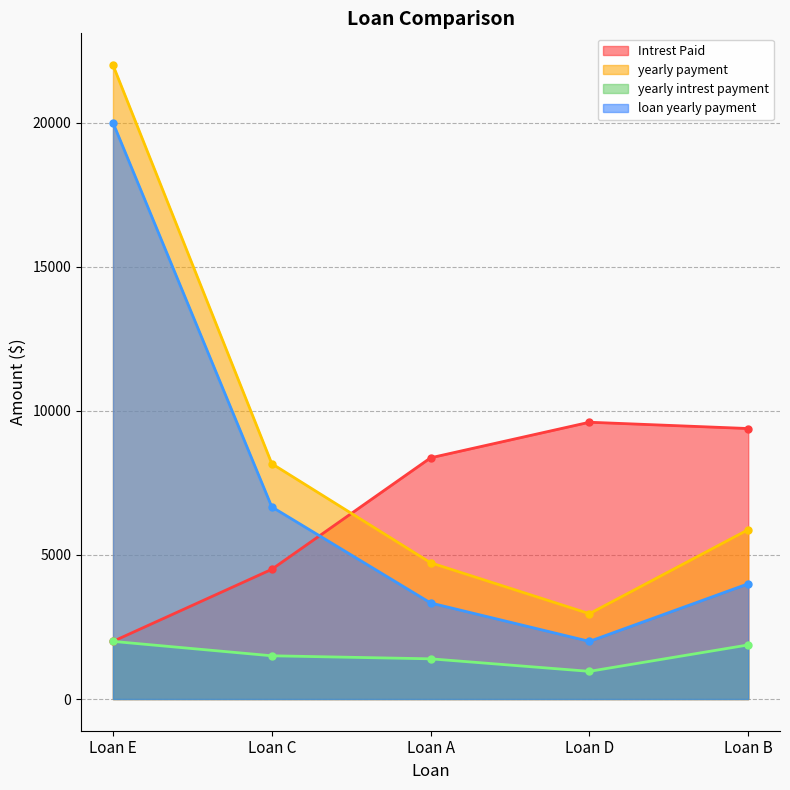

Reading left to right, list all the values displayed in this chart.

Intrest Paid: 2000.0	4500.9	8370.4	9604.9	9386.6
yearly payment: 22000.0	8166.9	4728.4	2960.5	5877.3
yearly intrest payment: 2000.0	1500.3	1395.1	960.5	1877.3
loan yearly payment: 20000.0	6666.7	3333.3	2000.0	4000.0